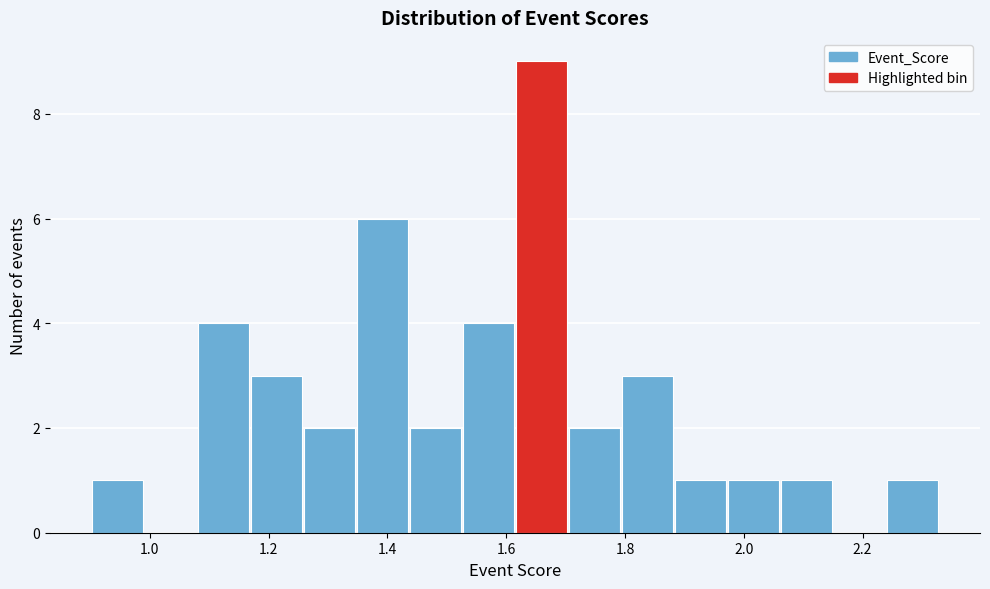

Reading left to right, transcribe this chart: for each bar, give the range it covers on the x-axis and its height. Neither the bar edges nor the heights are printed on the chart, so give them approximately, as read against the axes.

0.90 to 1.00: 1
1.00 to 1.08: 0
1.08 to 1.18: 4
1.18 to 1.26: 3
1.26 to 1.34: 2
1.34 to 1.44: 6
1.44 to 1.52: 2
1.52 to 1.62: 4
1.62 to 1.70: 9
1.70 to 1.80: 2
1.80 to 1.88: 3
1.88 to 1.98: 1
1.98 to 2.06: 1
2.06 to 2.16: 1
2.16 to 2.24: 0
2.24 to 2.34: 1